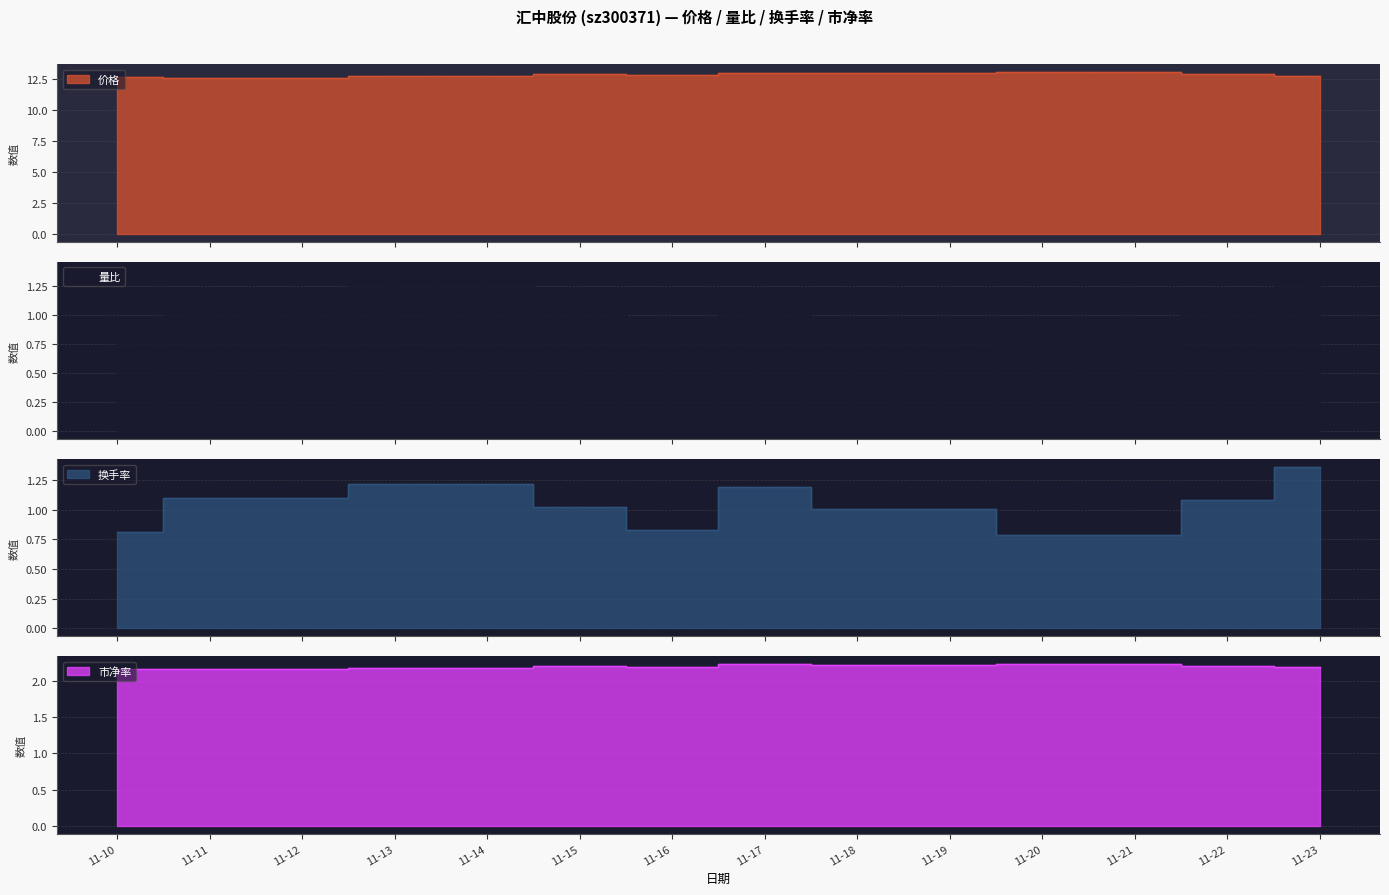

What is the total value across all series at 11-18?

17.1